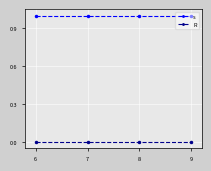

True or false: R and s intersect in this chart.

False